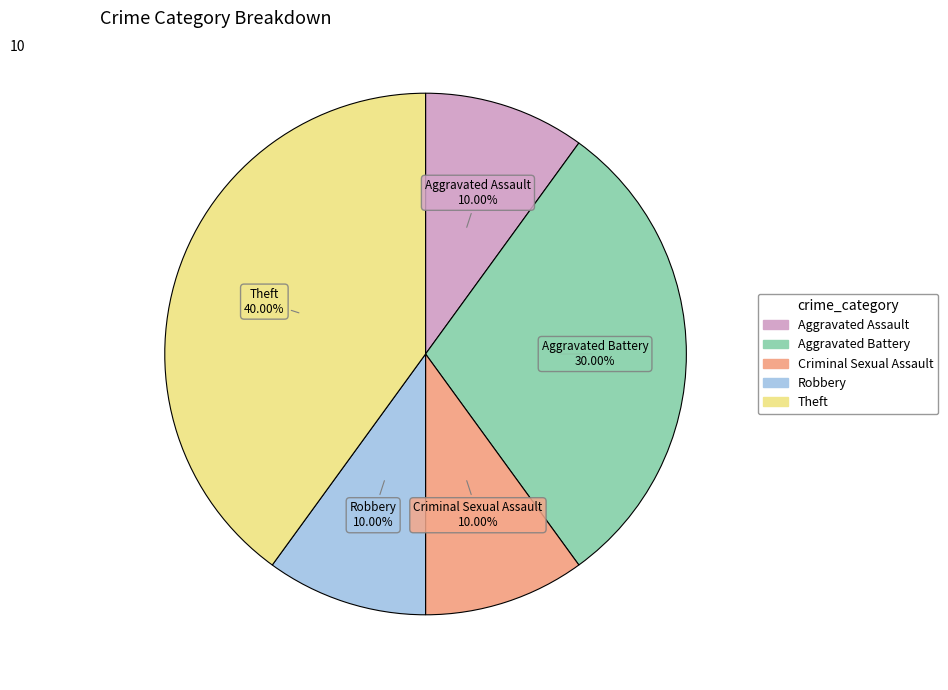

To the nearest percent, what percentage of the pie is Criminal Sexual Assault?

10%